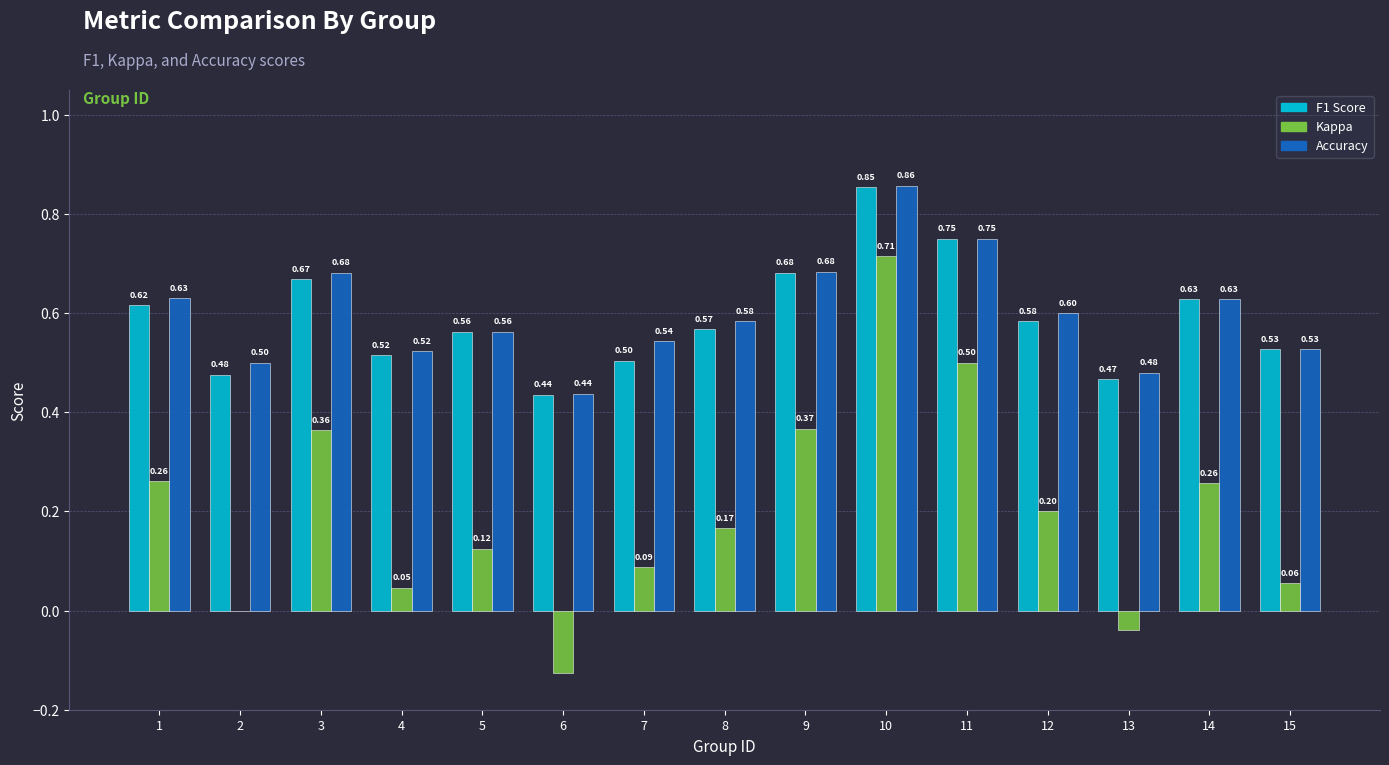

Is the value of Accuracy at 4 greater than the value of F1 Score at 12?

No